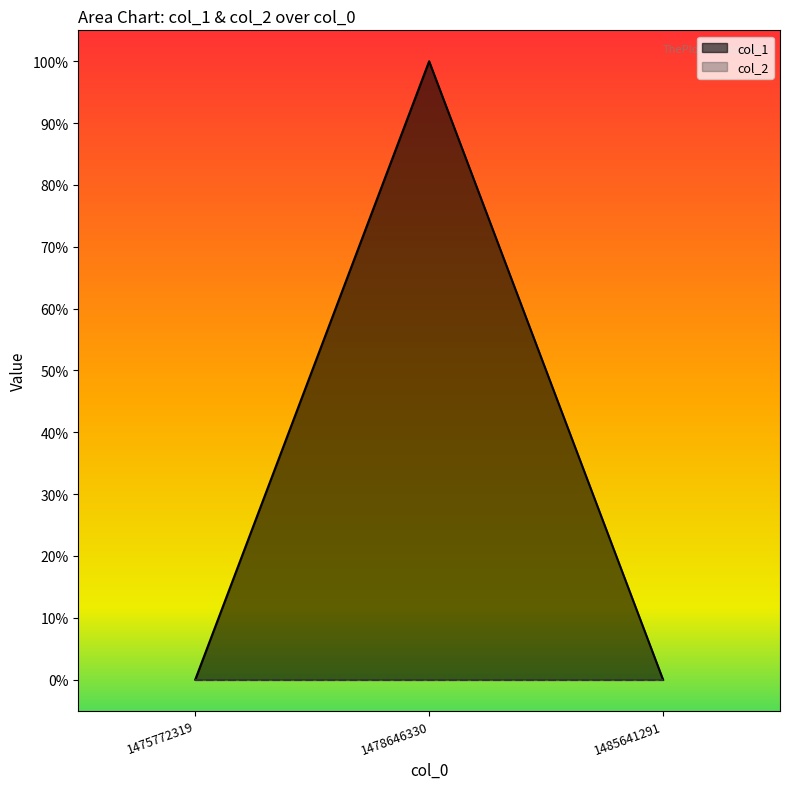

True or false: the data shows -1 at 1485641291.

False